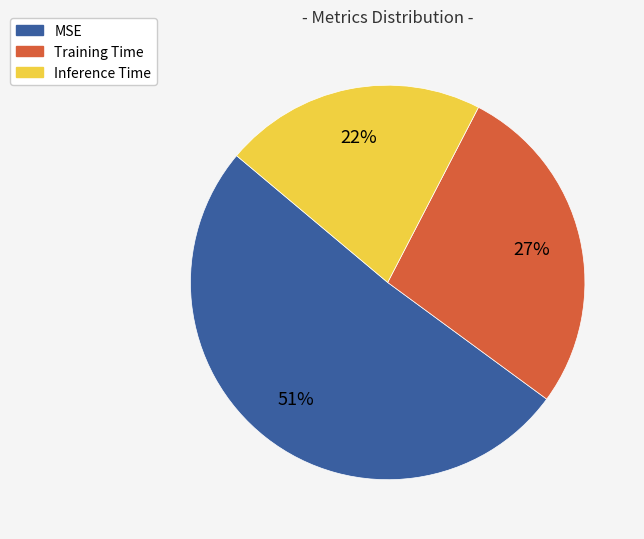

Which category has the smallest portion of the pie?

Inference Time